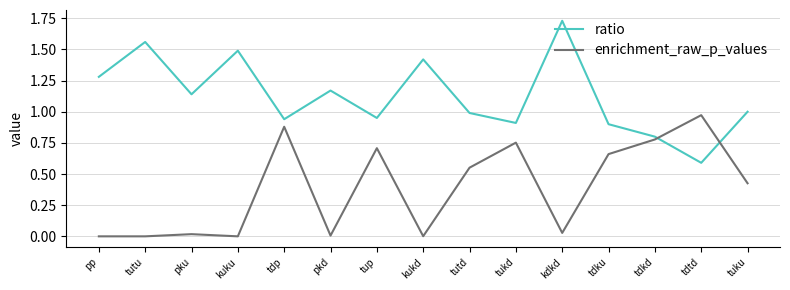

List the series in order of their peak value, highest first.

ratio, enrichment_raw_p_values